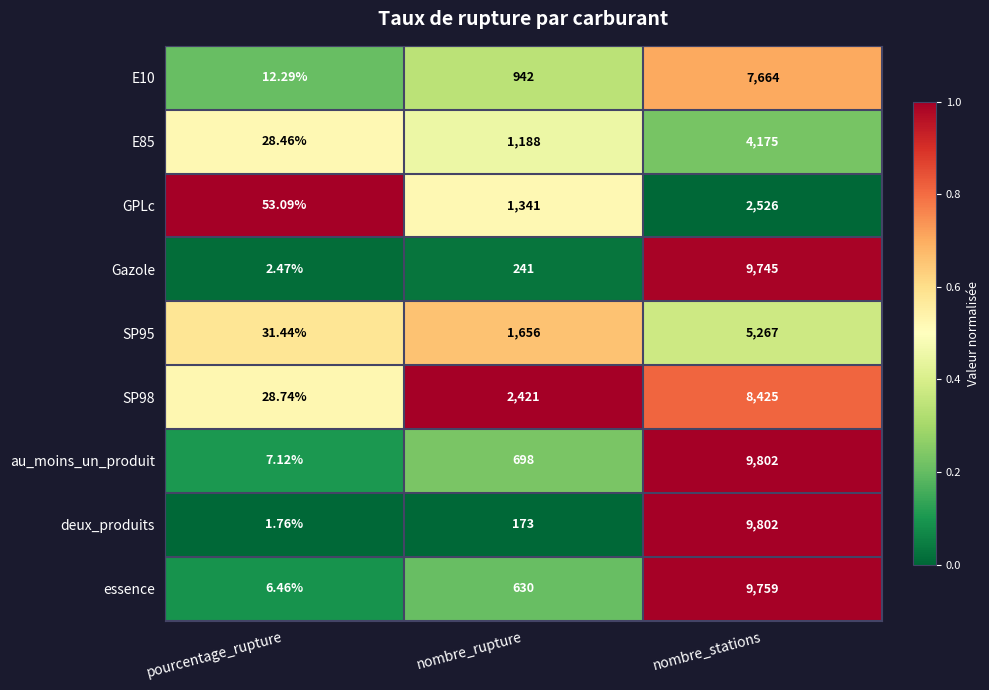

List the labels in order of SP98 value, smallest first.

pourcentage_rupture, nombre_rupture, nombre_stations